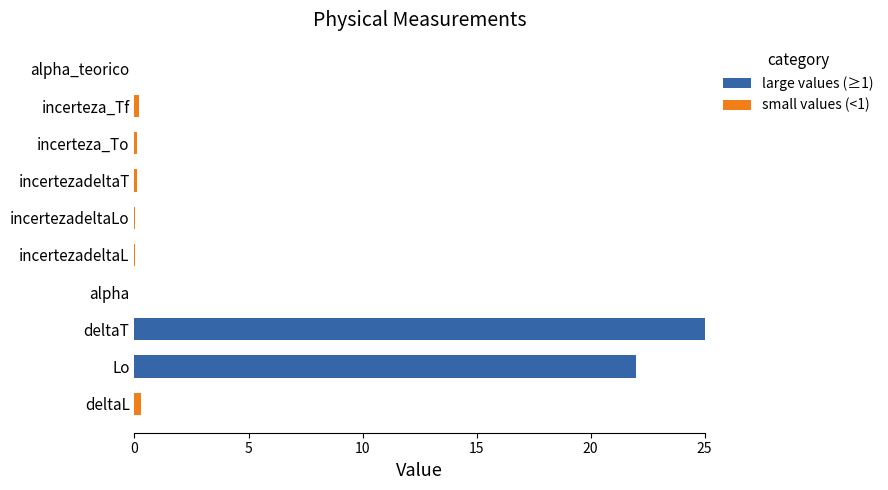

What is the total value across all series at Lo?

22.0